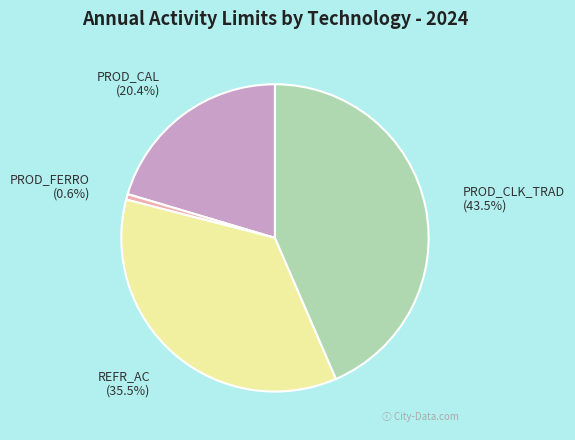

Does any single category account for the majority?

No